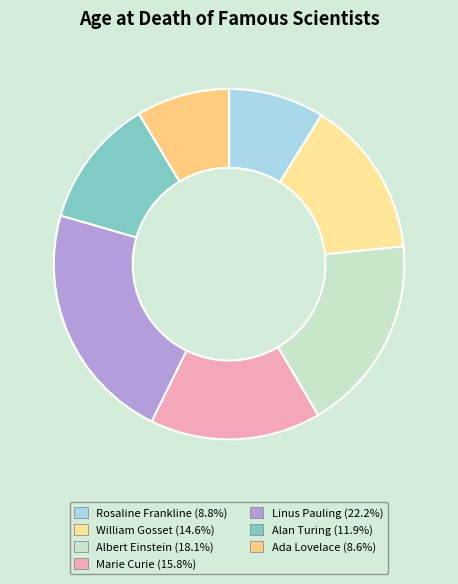

Rank the categories by value from highest to lowest.

Linus Pauling, Albert Einstein, Marie Curie, William Gosset, Alan Turing, Rosaline Frankline, Ada Lovelace